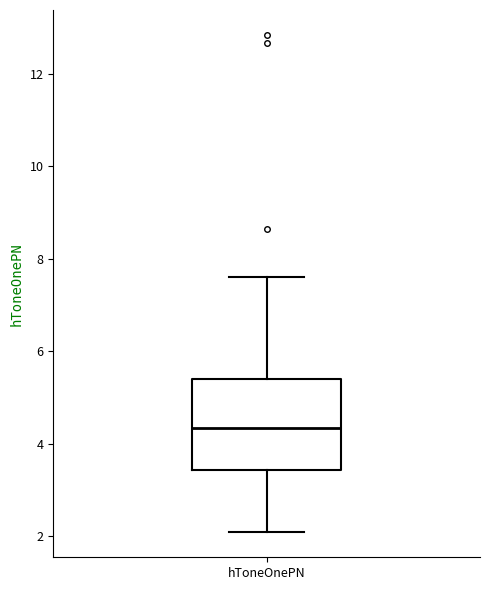

Read this box plot against the y-axis: the position of the median line, the range covered by the box, and the ends of both whiskers. The values are not printed on the chart, so give them approximately, as read against the axis.

median 4.4, box 3.4 to 5.4, whiskers 2.0 to 7.6